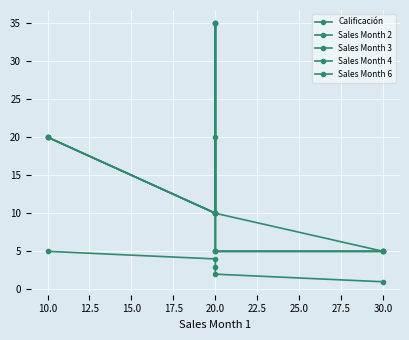

What is the average value of the Calificación series?

3